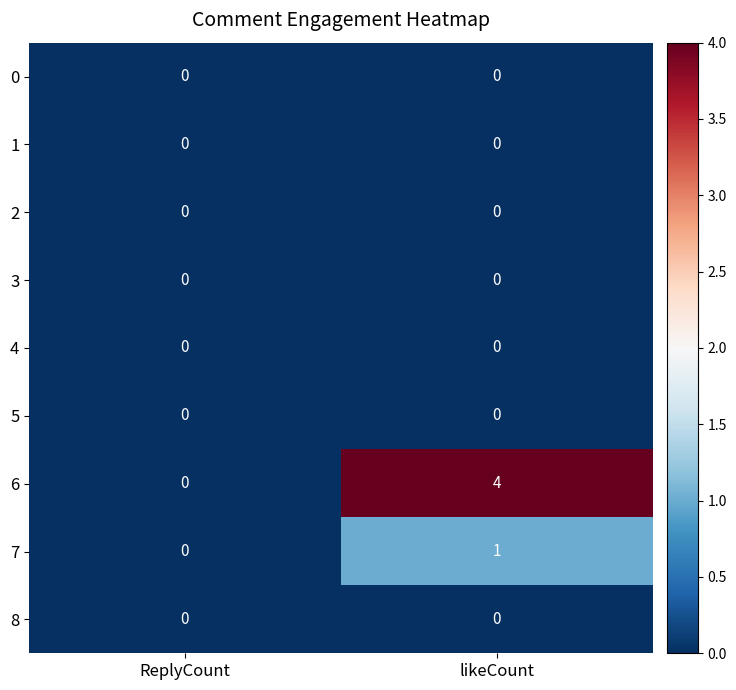

Reading left to right, extract all data points from this chart.

0: ReplyCount=0	likeCount=0
1: ReplyCount=0	likeCount=0
2: ReplyCount=0	likeCount=0
3: ReplyCount=0	likeCount=0
4: ReplyCount=0	likeCount=0
5: ReplyCount=0	likeCount=0
6: ReplyCount=0	likeCount=4
7: ReplyCount=0	likeCount=1
8: ReplyCount=0	likeCount=0